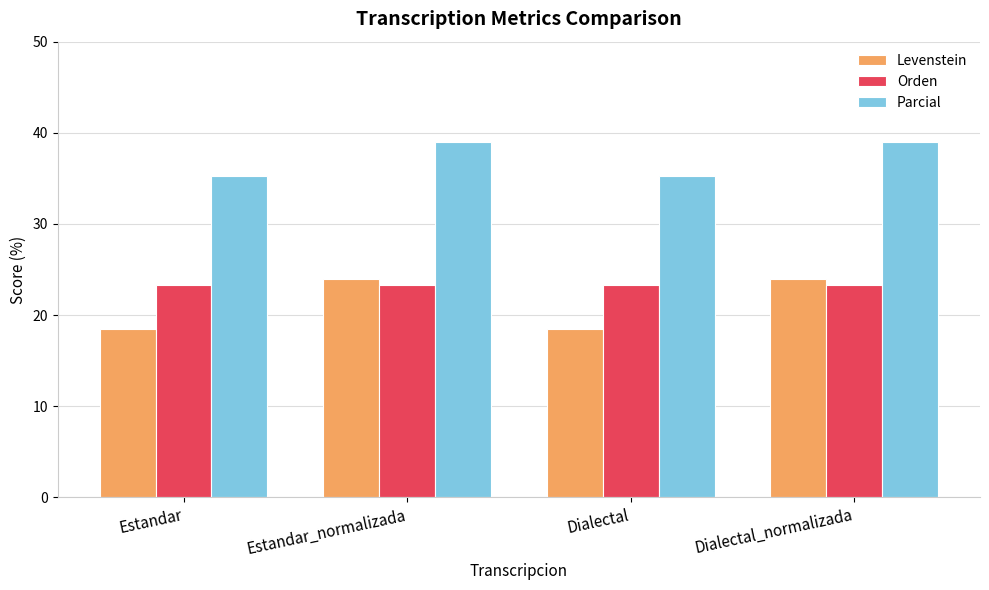

Count the number of data series in this chart.

3